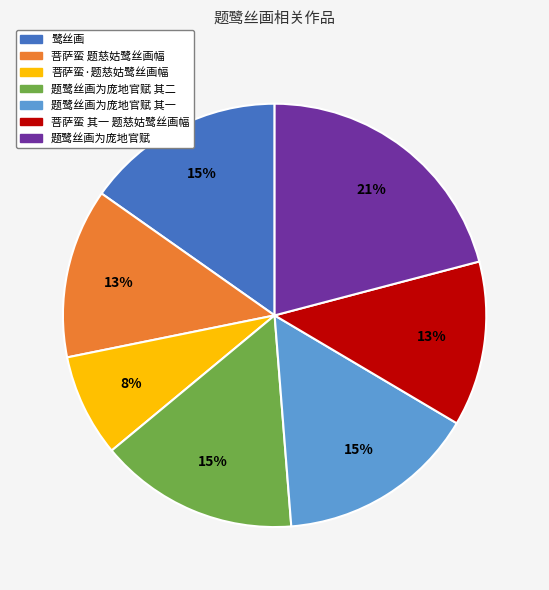

Do 菩萨蛮 其一 题慈姑鹭丝画幅 and 鹭丝画 together represent more than half of the pie?

No